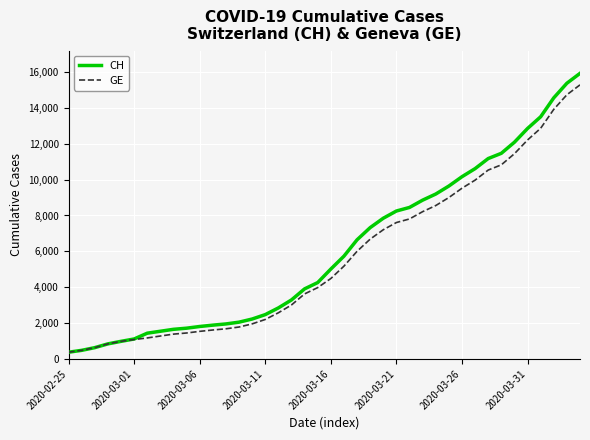

What is the minimum value for CH?

375